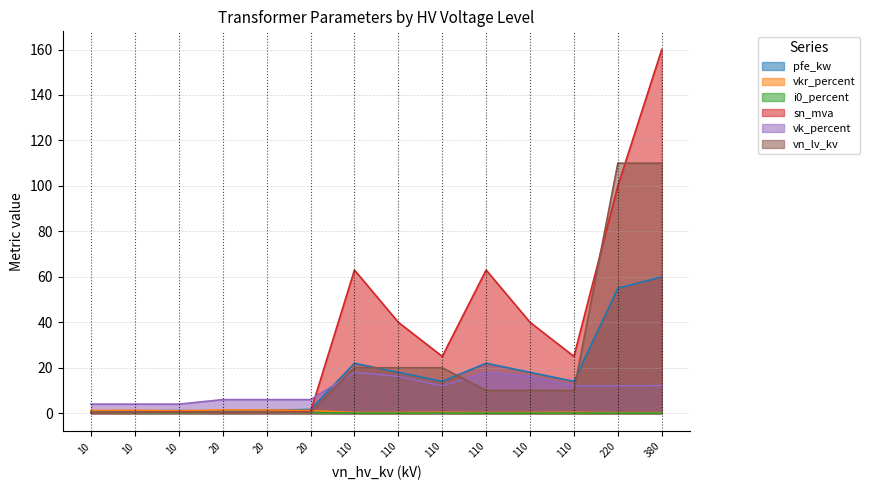

What is the highest value of the i0_percent series?

0.3